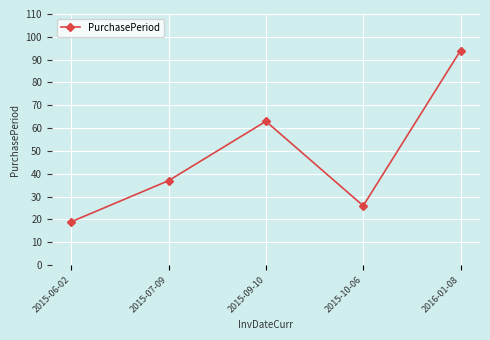

How many interior local peaks (higher than both neighbors) does the data have?

1